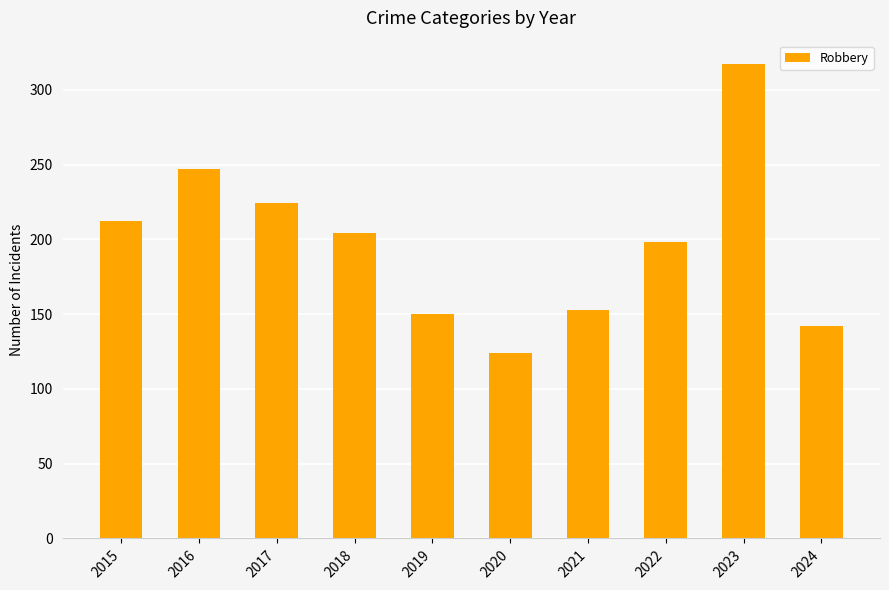

The chart shows a value of 212 at 2015. True or false?

True